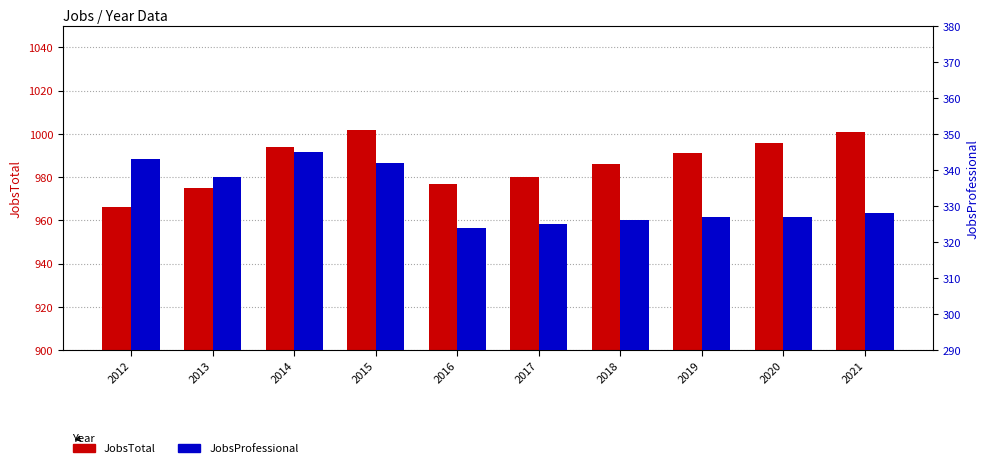

How many data points in JobsProfessional are above 328?

4